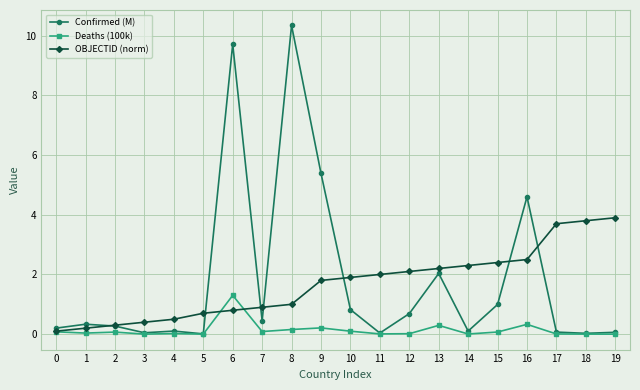

Is the value of Confirmed (M) at 6 greater than the value of OBJECTID (norm) at 3?

Yes